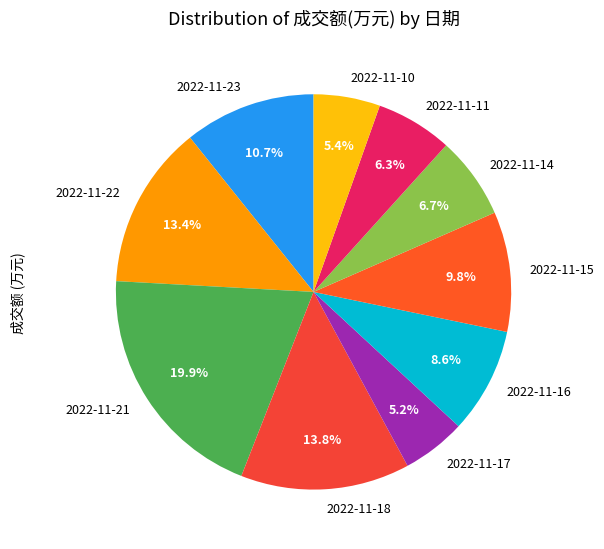

How many segments does this pie chart have?

10